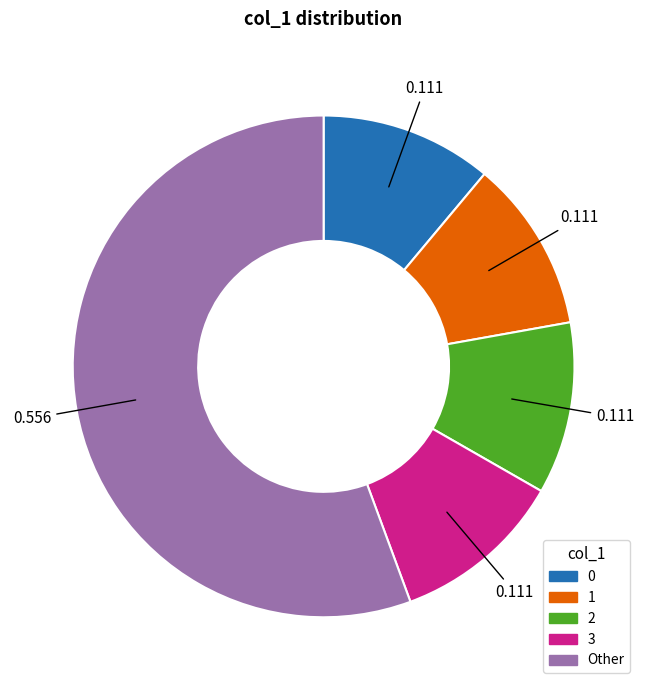

What is the largest slice in the pie chart?

Other